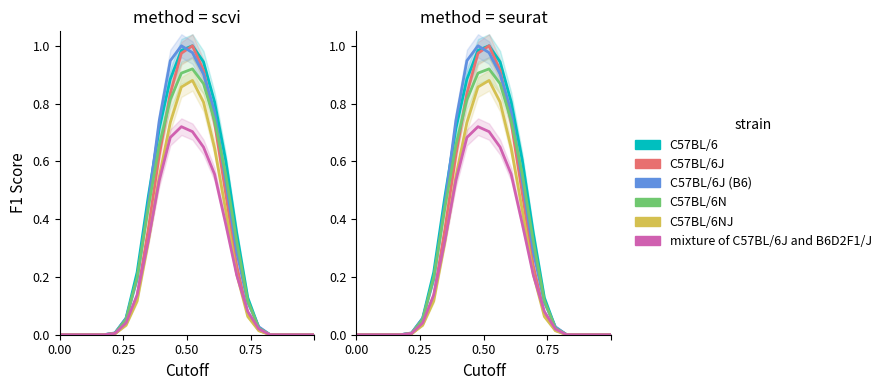

What is the greatest value displayed?

1.0